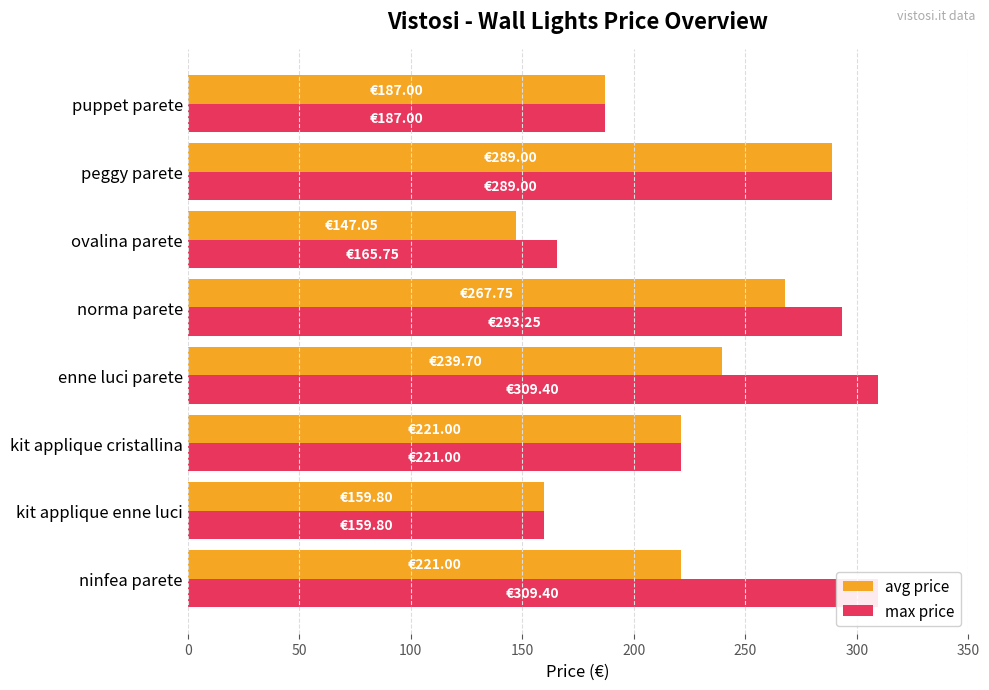

At enne luci parete, list the series in order from largest to smallest.

max price, avg price